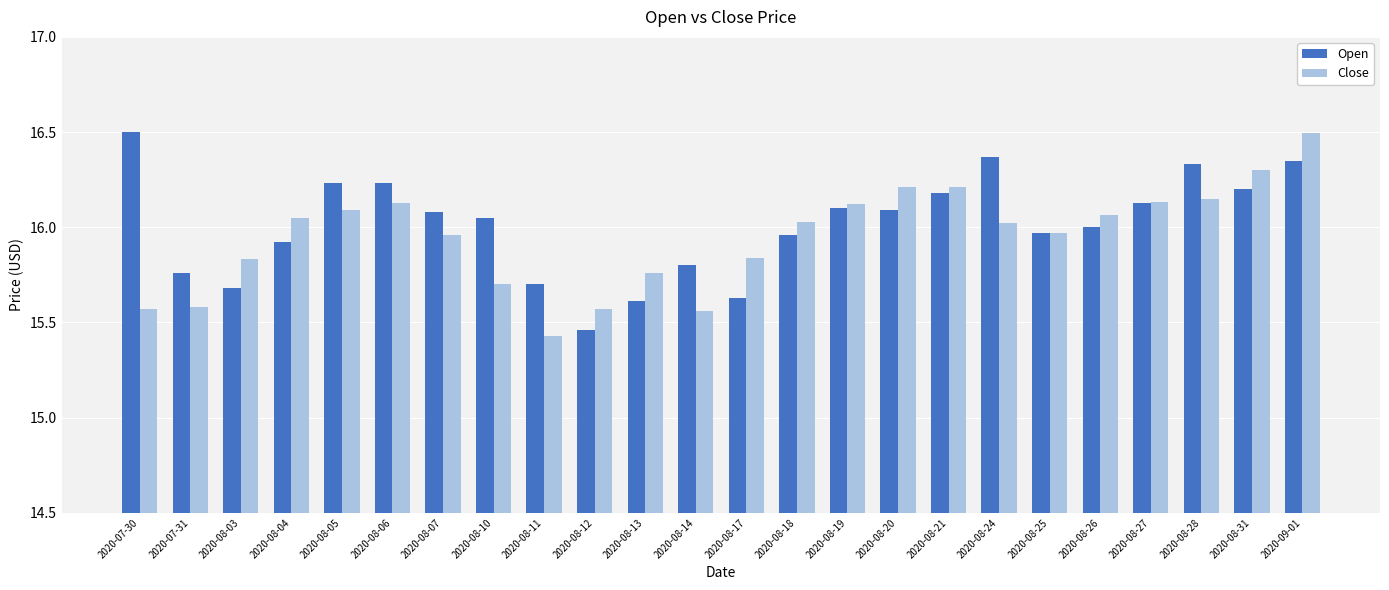

Which series changed the most between 2020-08-06 and 2020-08-19?

Open